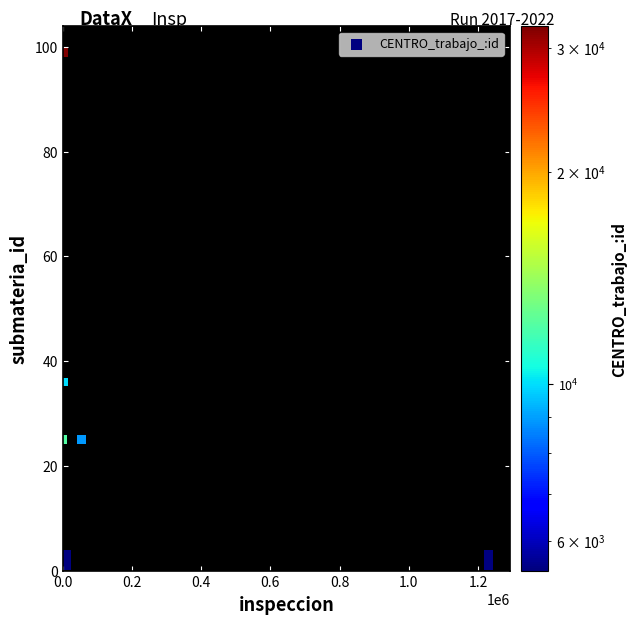

What Y value in the scatter plot is closest to 50?

36